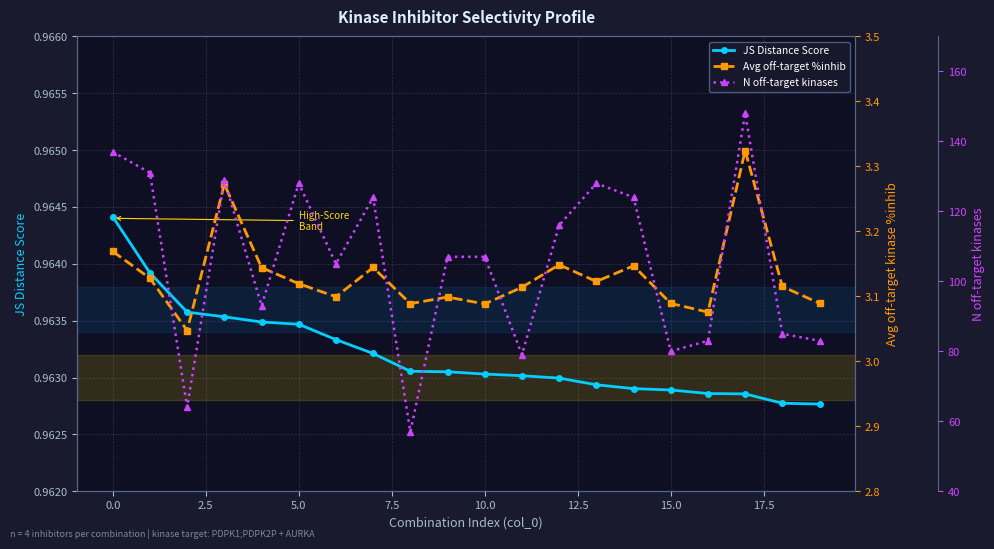

Count the JS Distance Score values in the range 0 to 1.

20